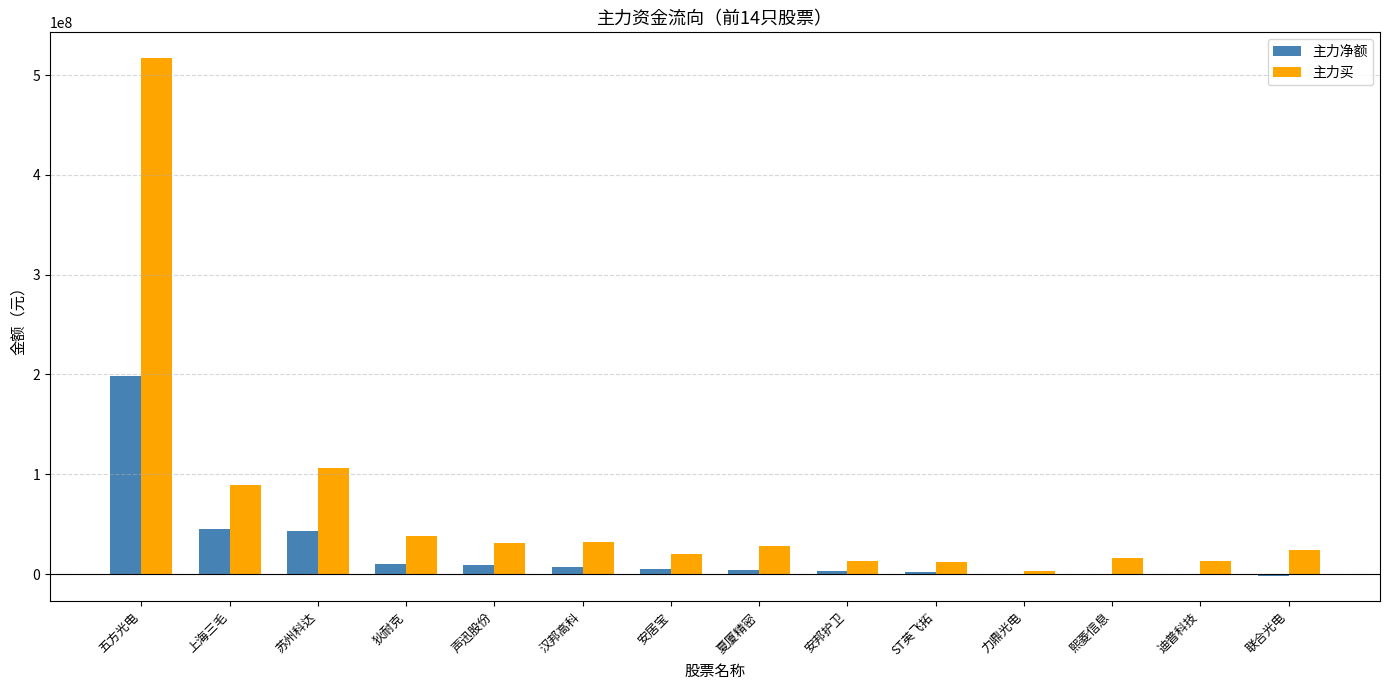

The value of 主力买 at 苏州科达 is 105784972. True or false?

True